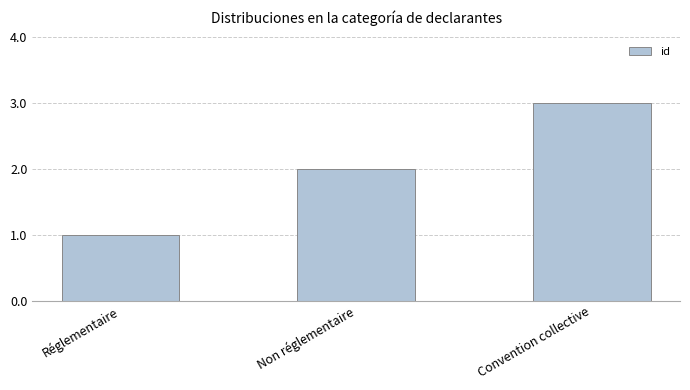

What is the greatest value displayed?

3